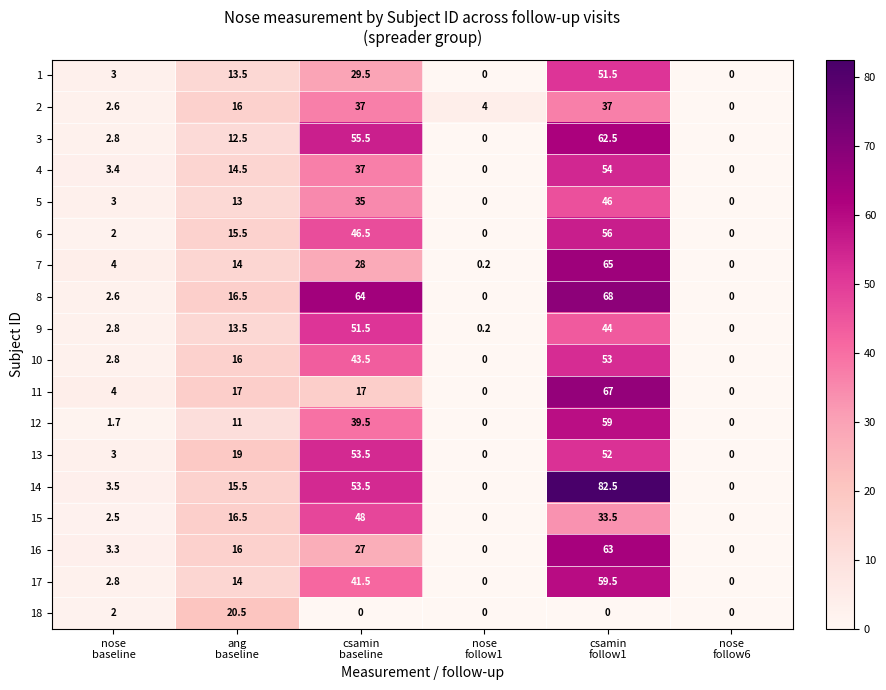

What is the difference between the maximum and minimum values in the 17 series?

59.5